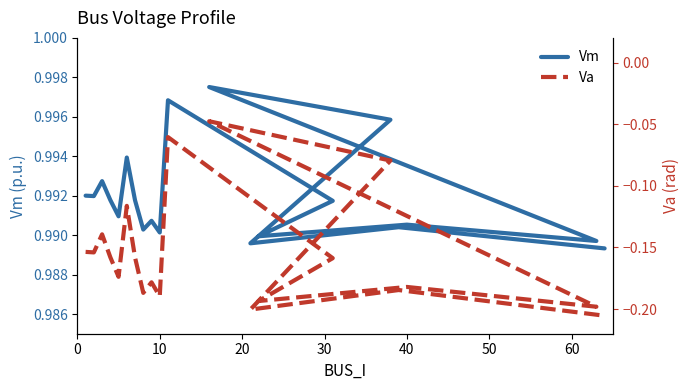

Is it true that Va equals -0.1 at 40?

False